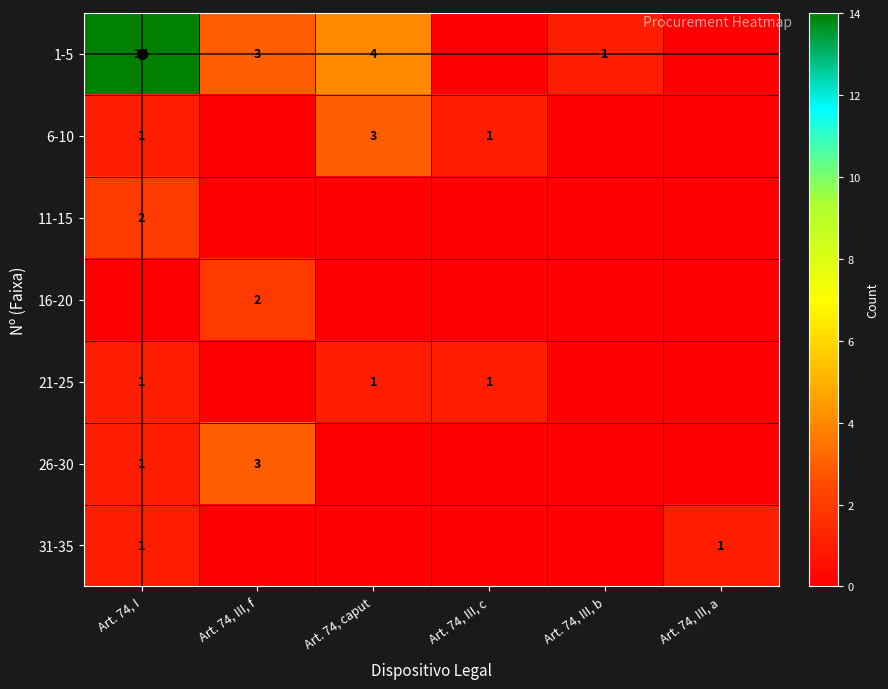

How many values in the 6-10 series are below 1?

3